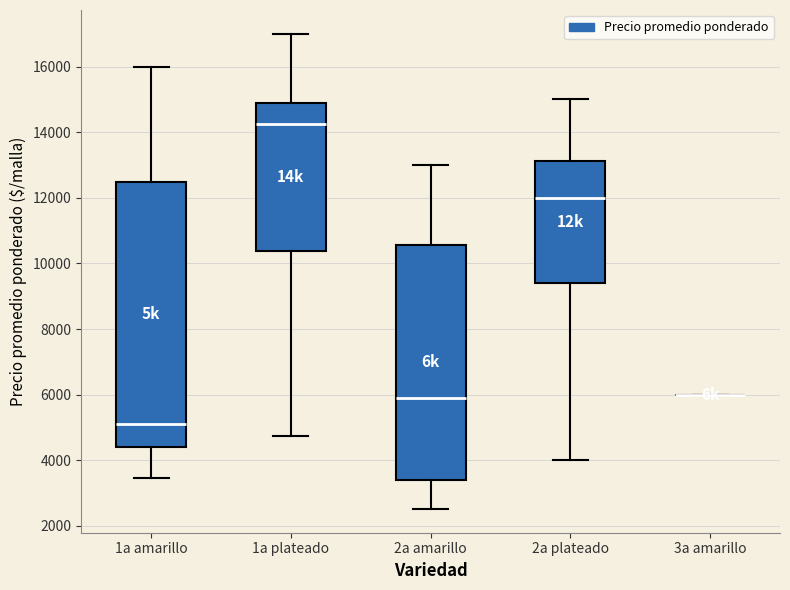

Comparing the boxes themselves (not the whiskers), which one is the tallest?

1a amarillo